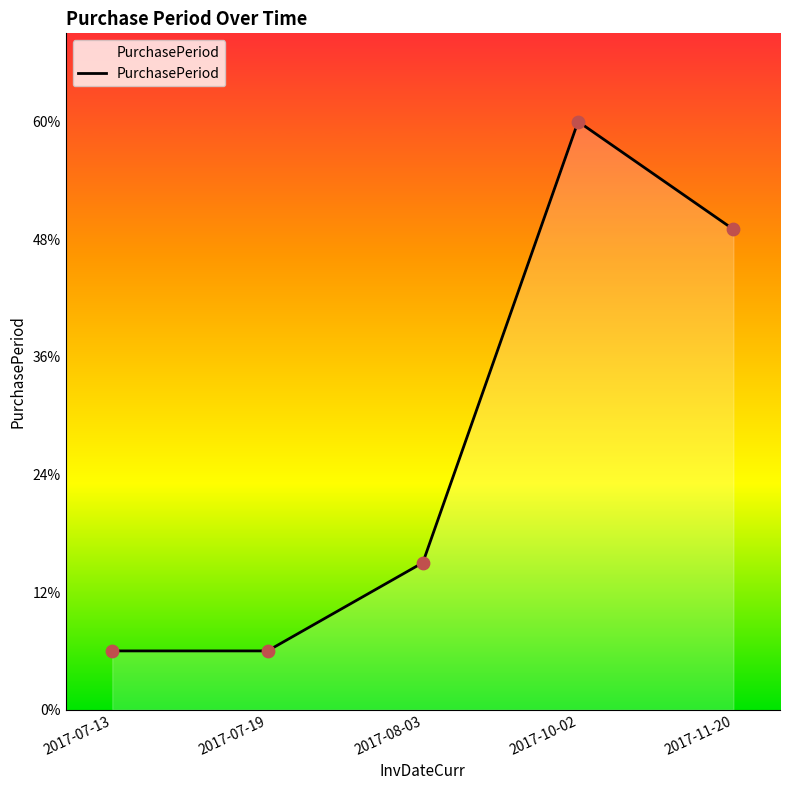

Between 2017-08-03 and 2017-11-20, which is larger?

2017-11-20